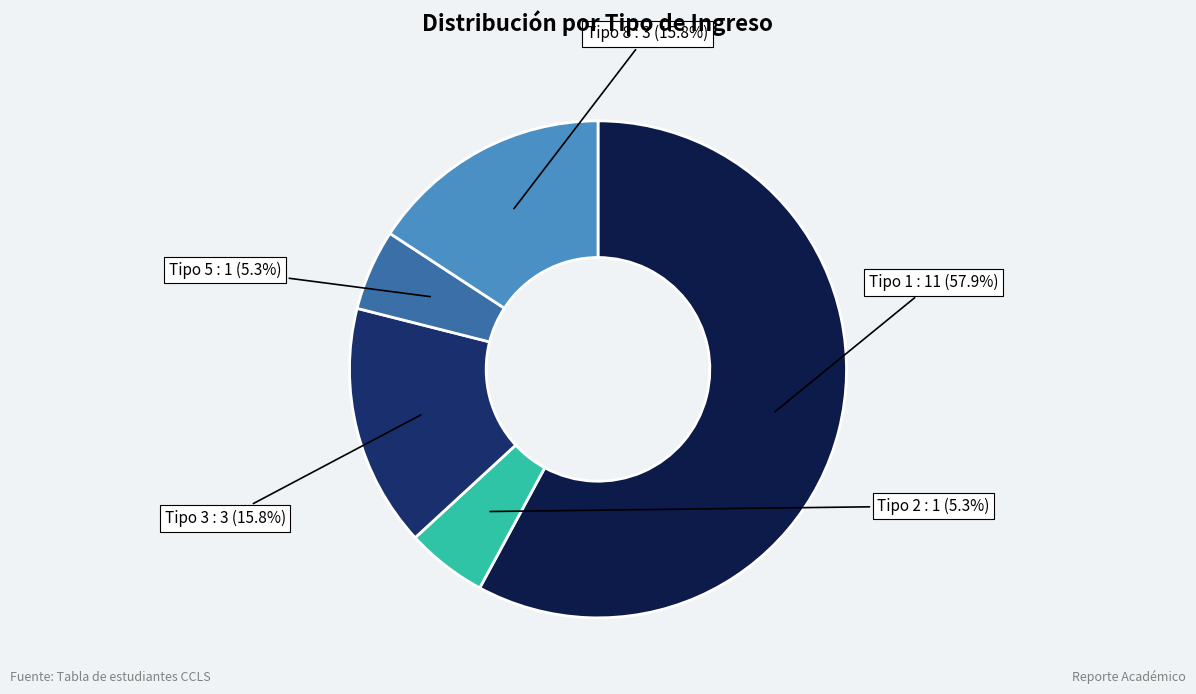

Is there any slice that represents more than half of the pie?

Yes